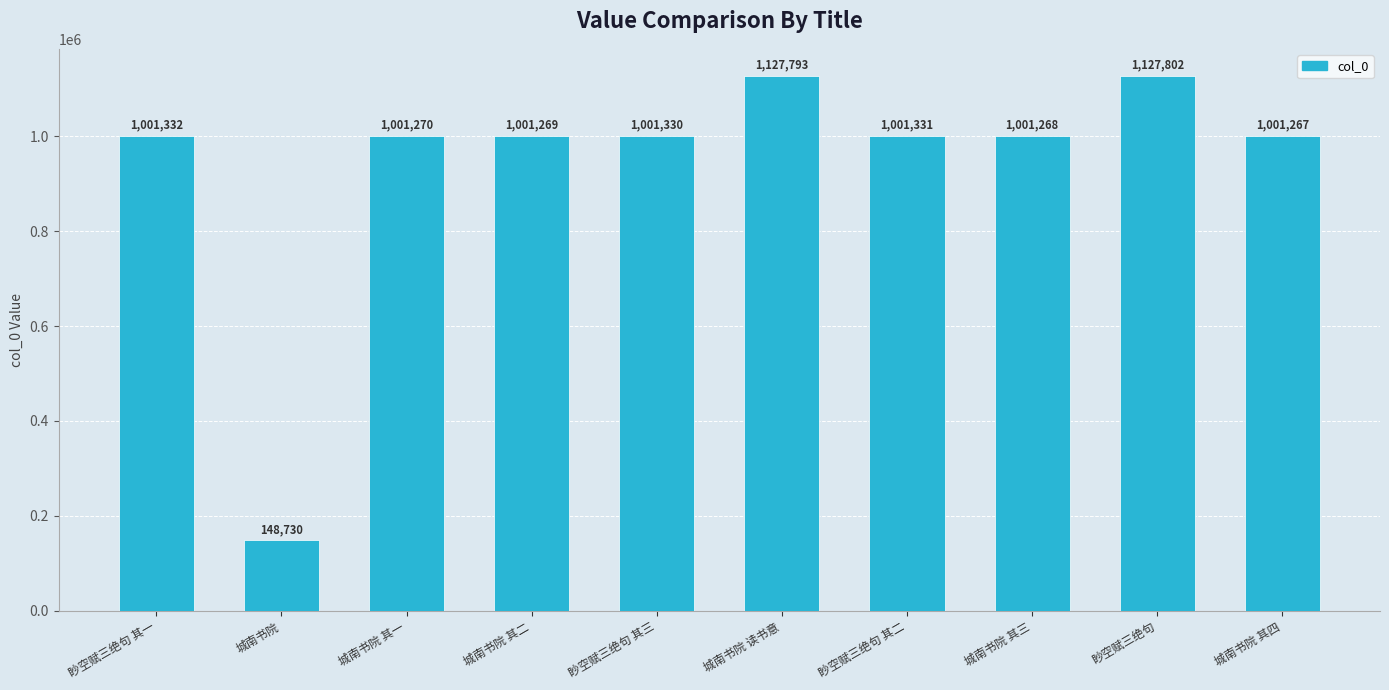

What is the smallest value displayed?

148730